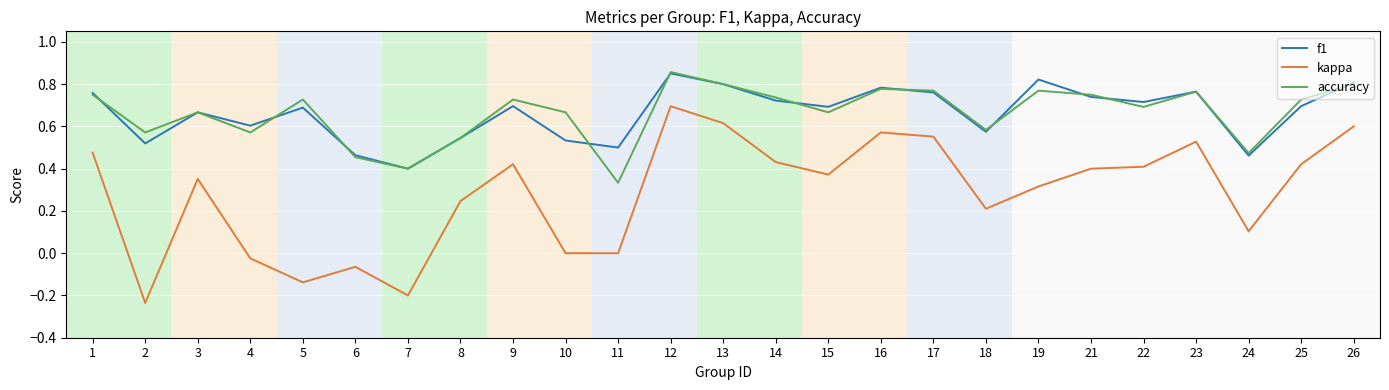

Is it true that kappa equals 0.5 at 3?

False